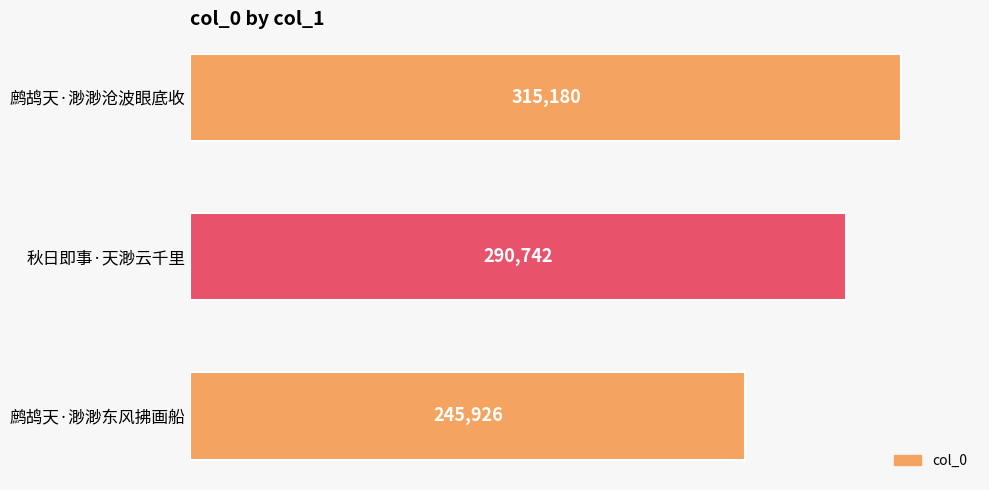

Reading bottom to top, list all the values displayed in this chart.

245926	290742	315180